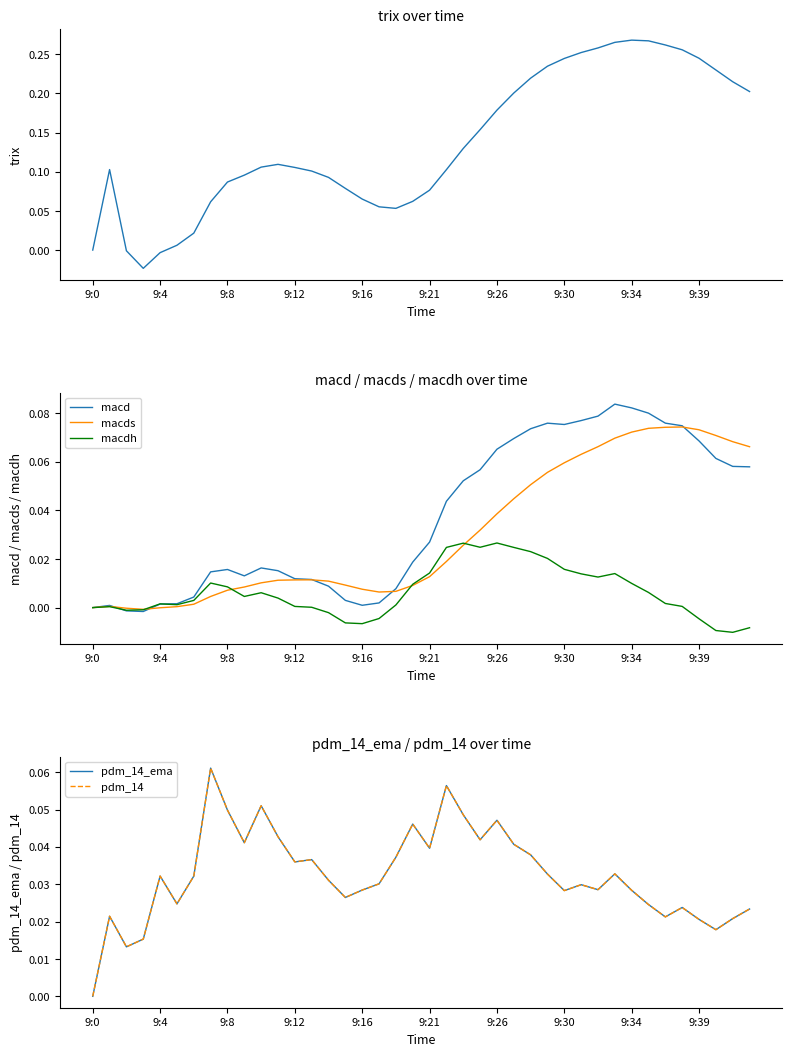

Where do macd and pdm_14_ema first cross each other?

21 and 22